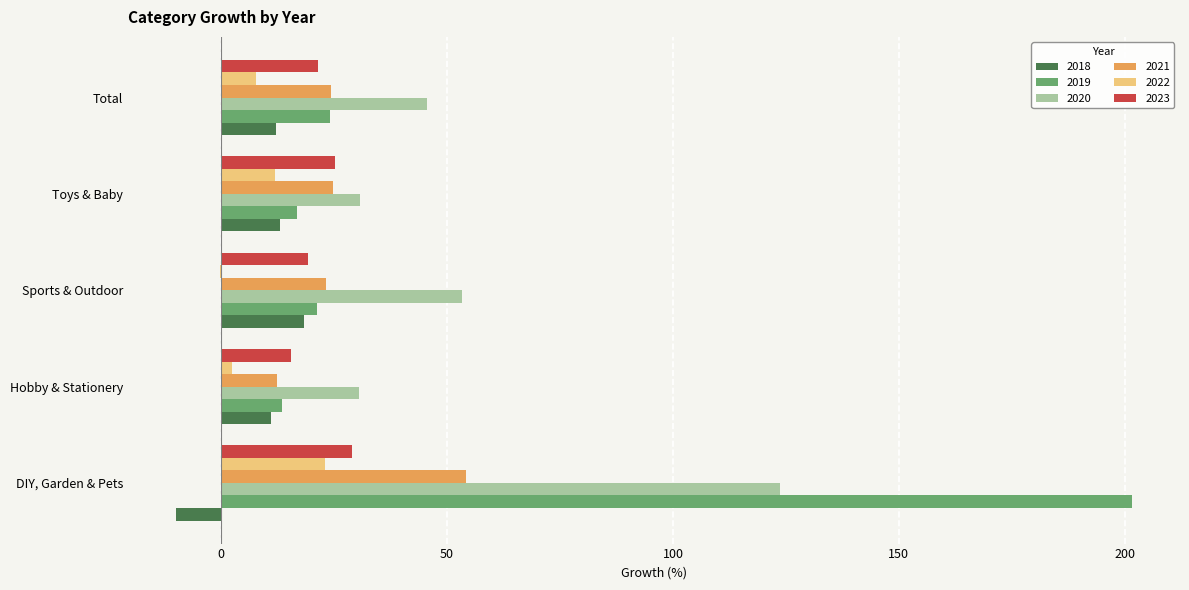

Is it true that 2019 equals 11.4 at Sports & Outdoor?

False